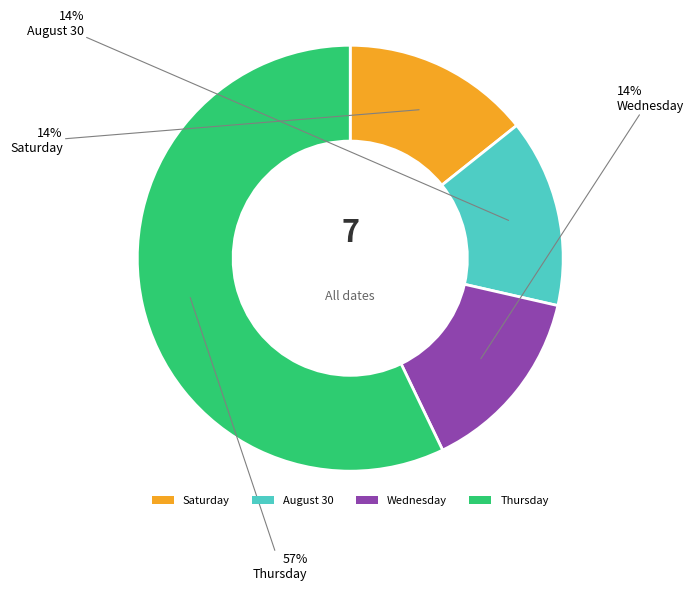

To the nearest percent, what portion does August 30 represent?

14%